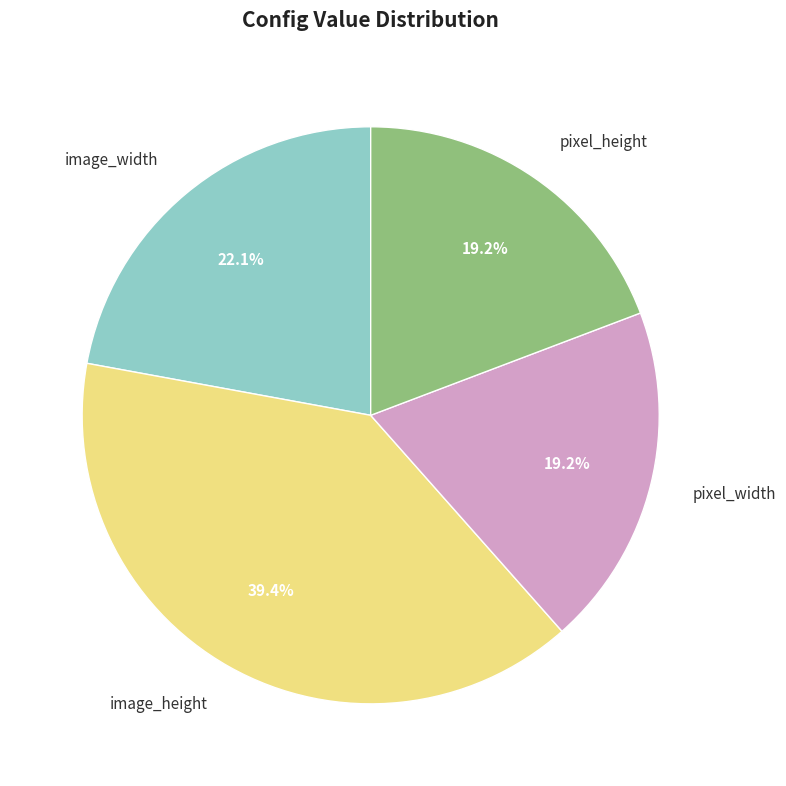

Between pixel_height and image_height, which is larger?

image_height